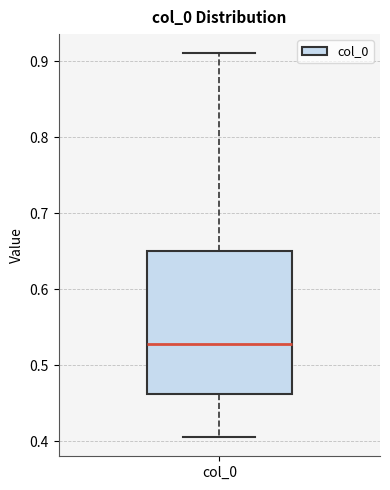

Read this box plot against the y-axis: the position of the median line, the range covered by the box, and the ends of both whiskers. The values are not printed on the chart, so give them approximately, as read against the axis.

median 0.53, box 0.46 to 0.65, whiskers 0.41 to 0.91